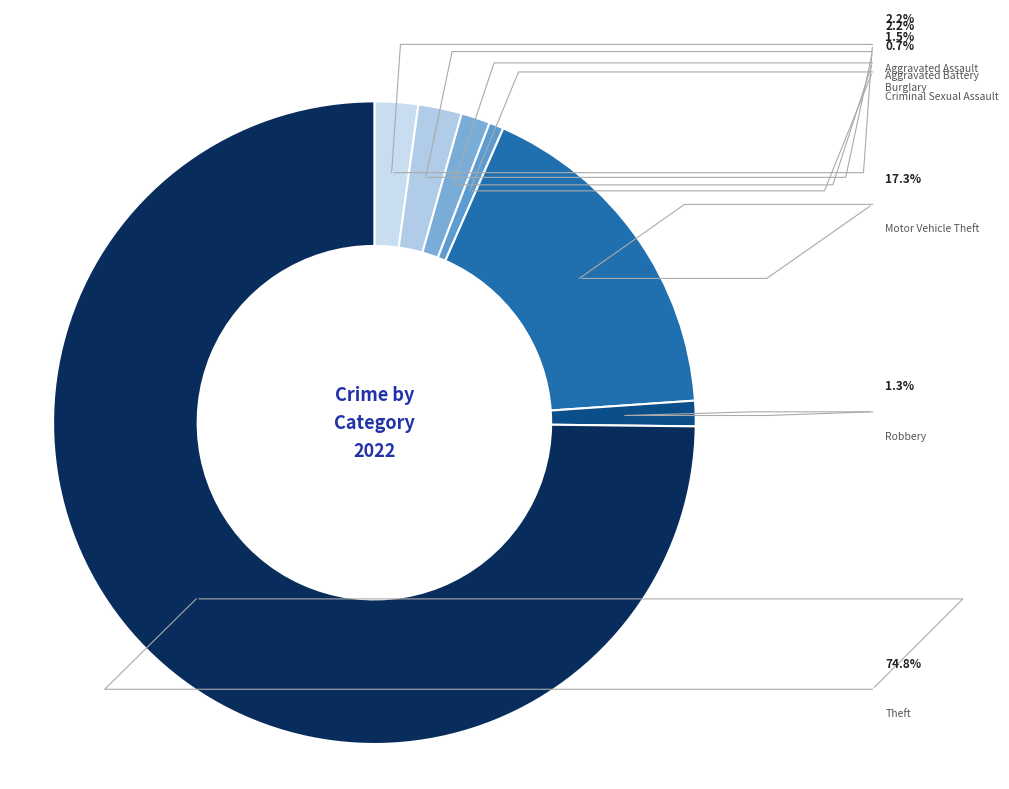

What percentage do Aggravated Battery and Criminal Sexual Assault together represent?

2.9%